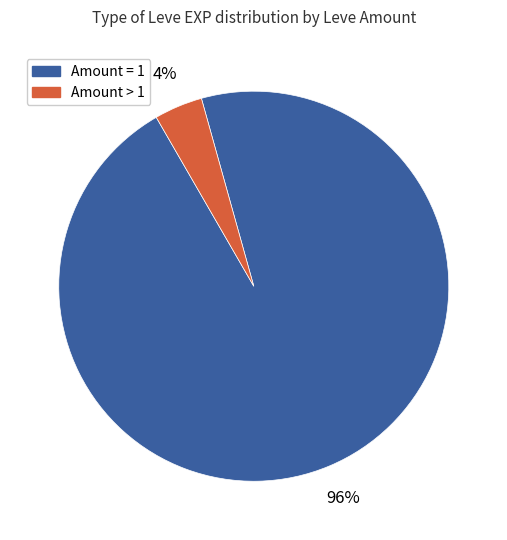

Is there a majority slice in this chart?

Yes